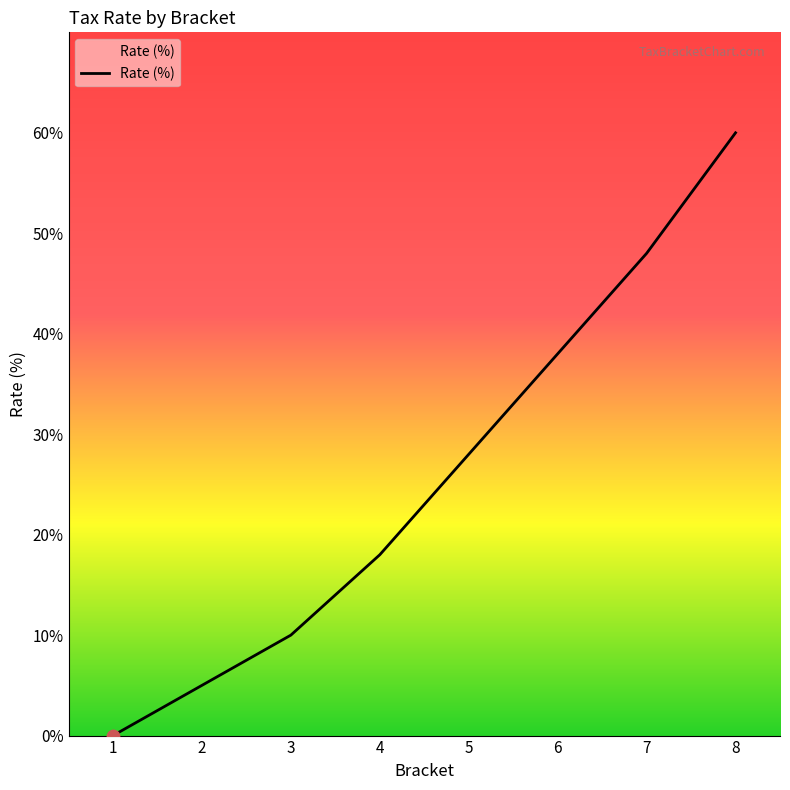

Which has a higher value, 3 or 4?

4